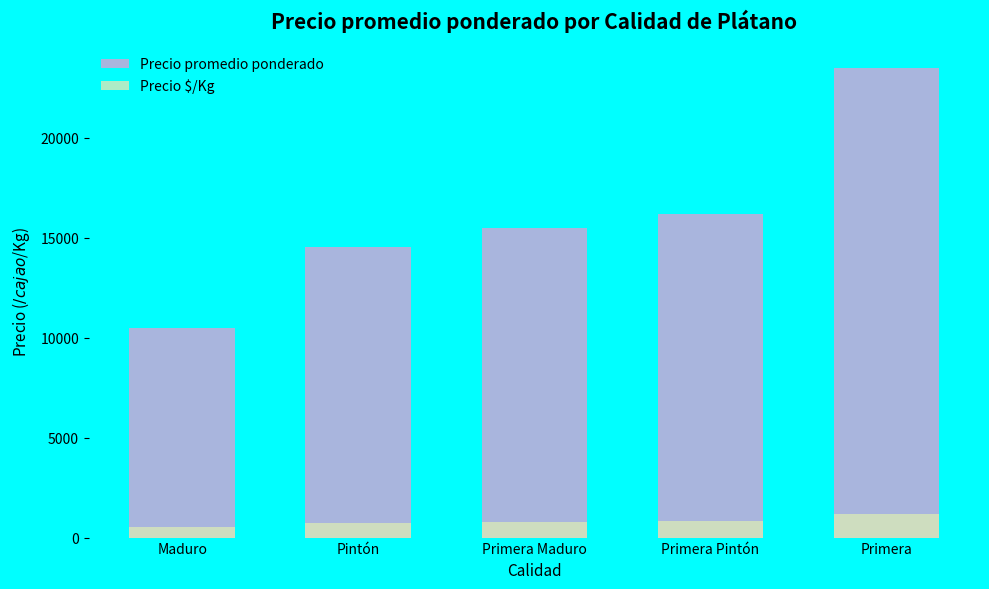

Are the bars horizontal?

No